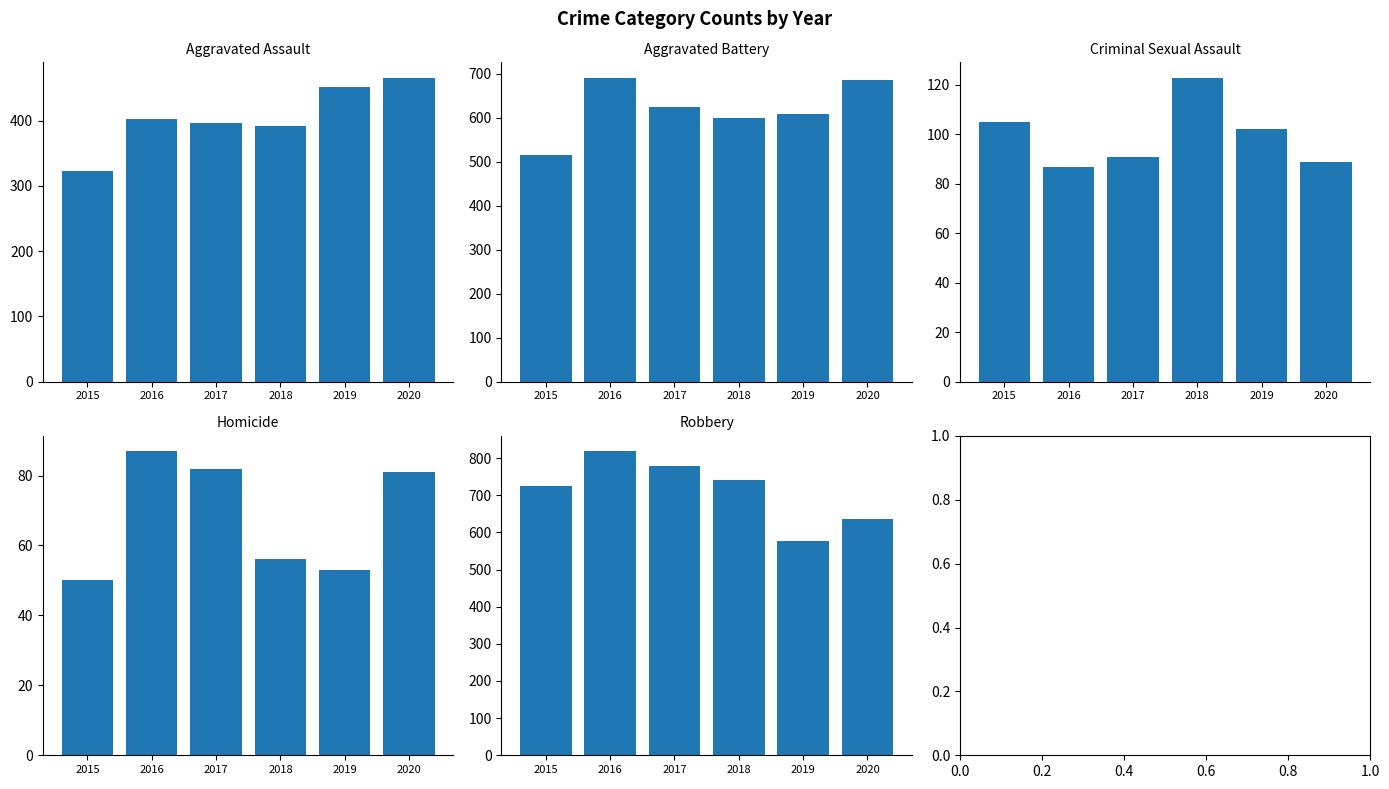

Reading left to right, transcribe all the data shown in this chart.

Aggravated Assault: 323	402	396	392	452	466
Aggravated Battery: 515	691	623	600	608	686
Criminal Sexual Assault: 105	87	91	123	102	89
Homicide: 50	87	82	56	53	81
Robbery: 726	819	780	741	577	637